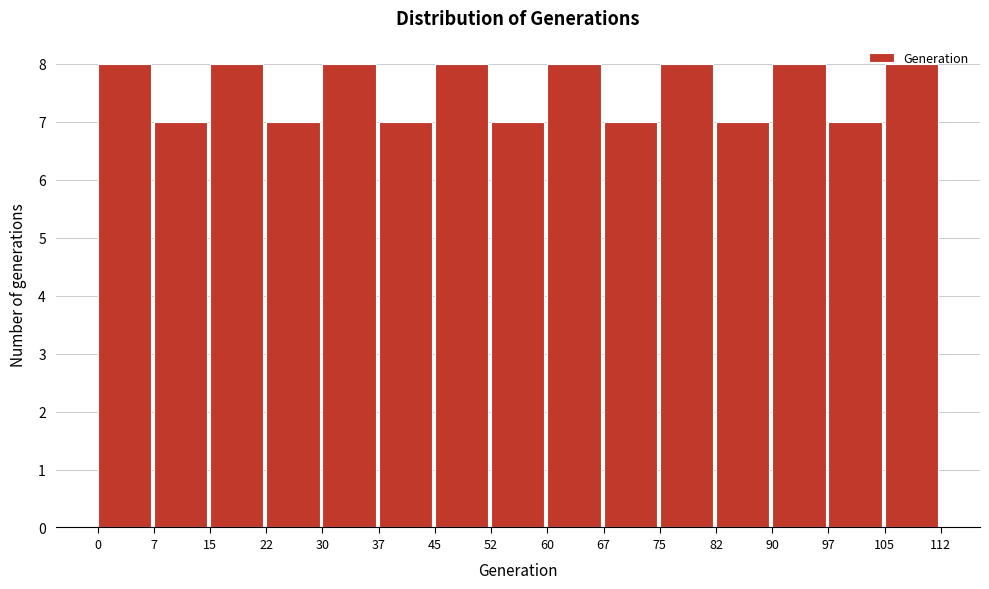

How tall is the bar that spans 90 to 97 on the x-axis? The values are not printed on the chart, so give them approximately, as read against the axis.

8